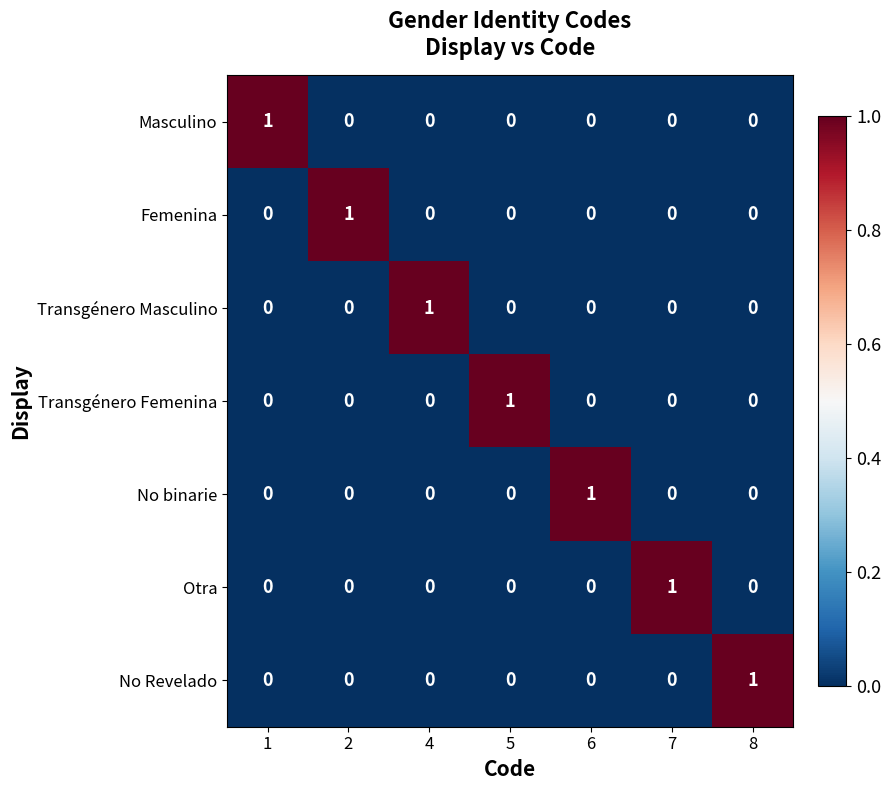

The No Revelado series shows 0 at 4. True or false?

True